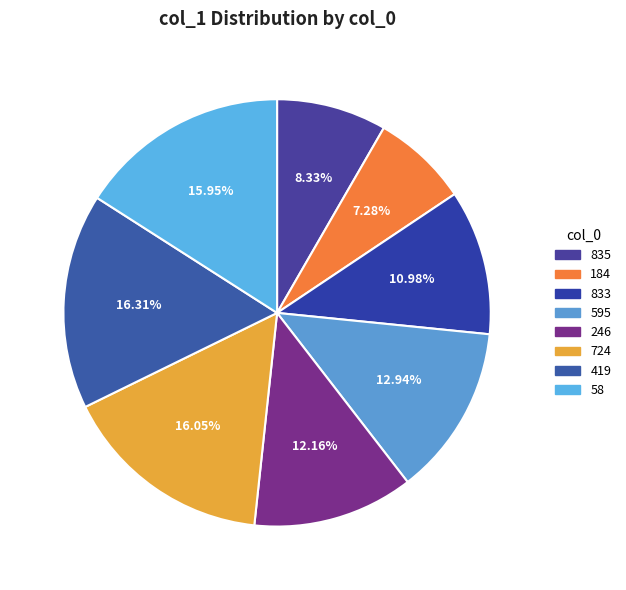

To the nearest percent, what portion does 58 represent?

16%